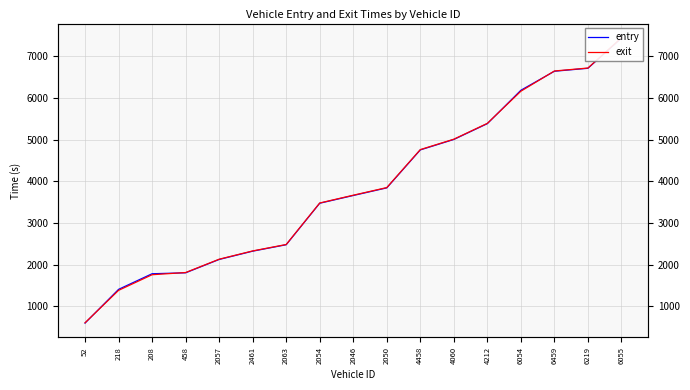

What position from the left is 4060?

12